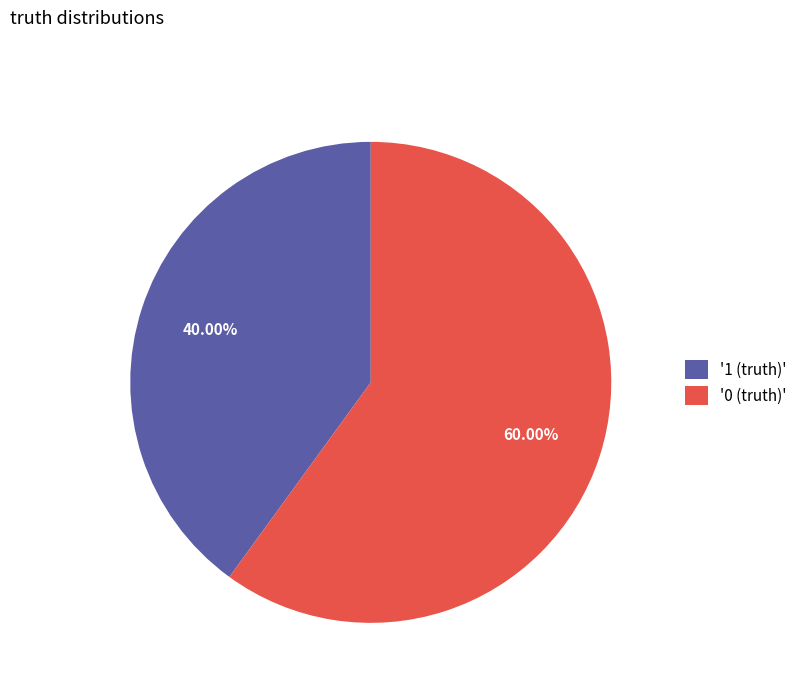

Which category has the smallest portion of the pie?

'1 (truth)'